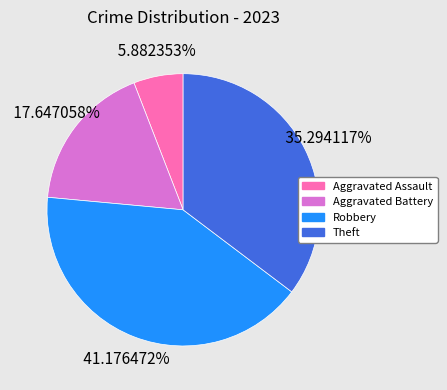

Which slice is the largest?

Robbery